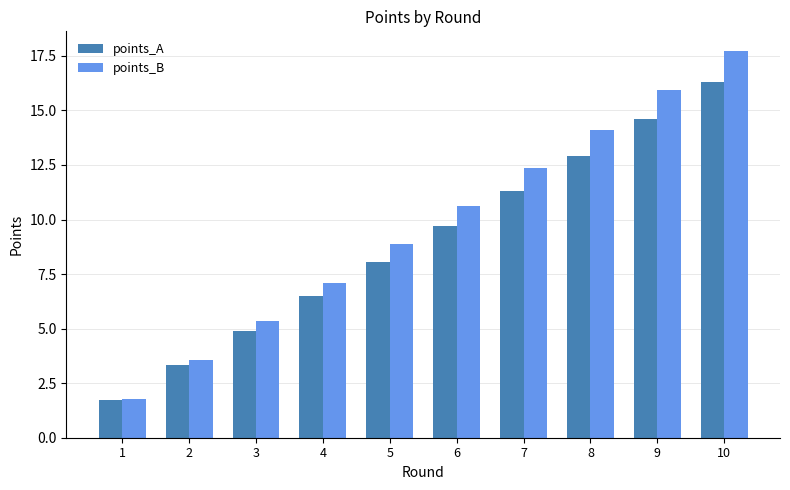

Rank the categories by points_B value from lowest to highest.

1, 2, 3, 4, 5, 6, 7, 8, 9, 10